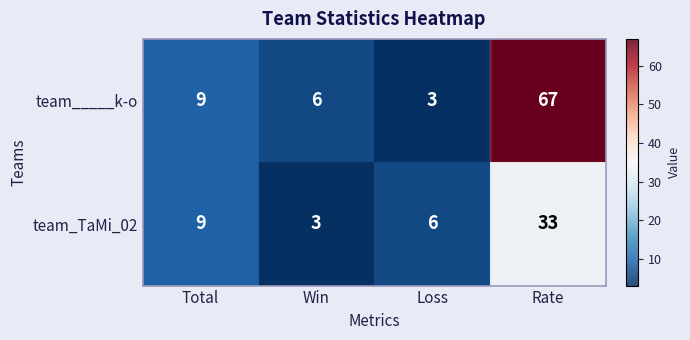

Which has a higher value, Total or Loss?

Total